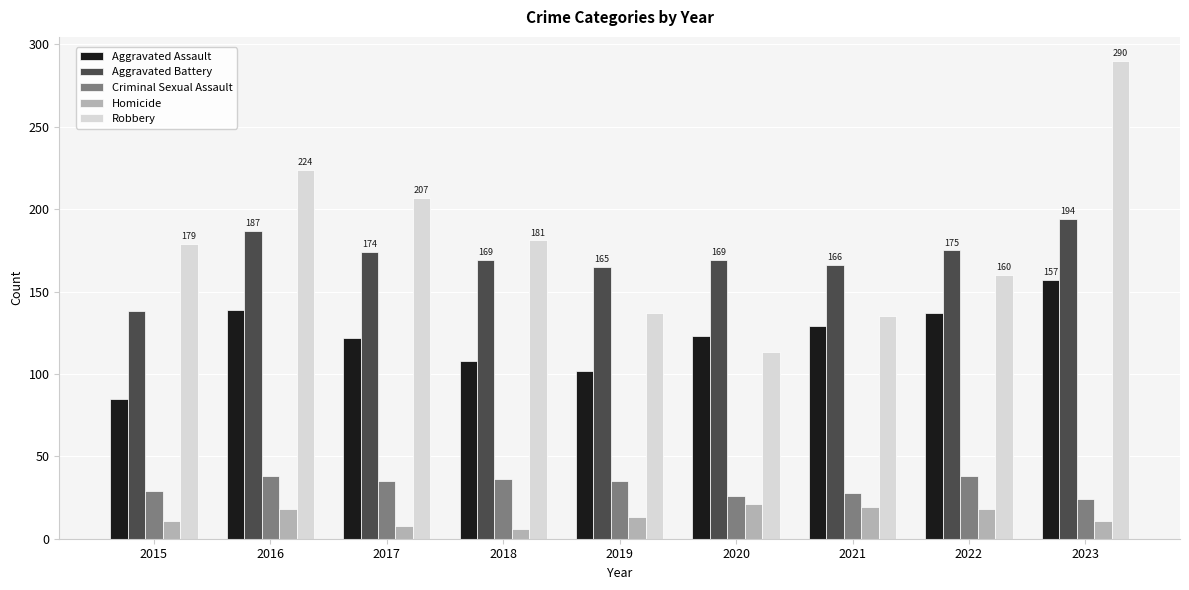

What is the sum of all Aggravated Assault values?

1102